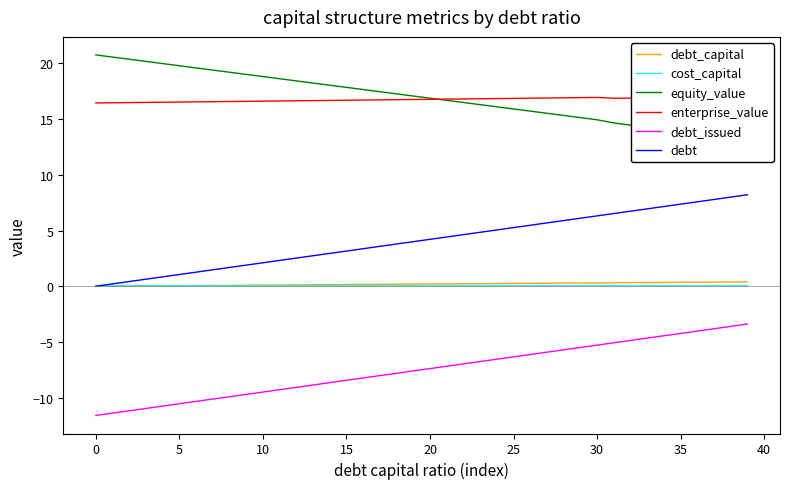

At how many categories does at least one series exceed 8?

40